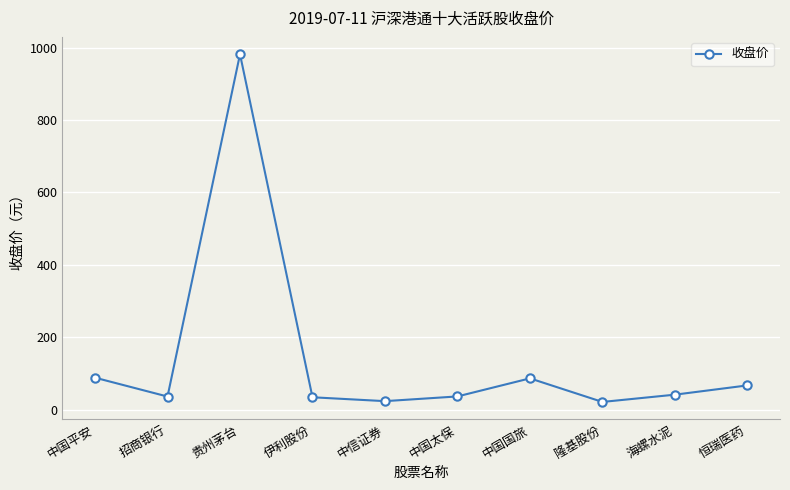

The chart shows a value of 66.7 at 恒瑞医药. True or false?

True